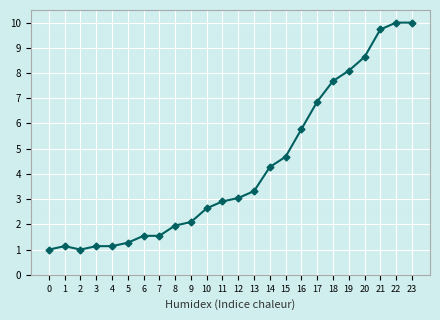

What is the ratio of the value at 14 to the value at 21?

0.4